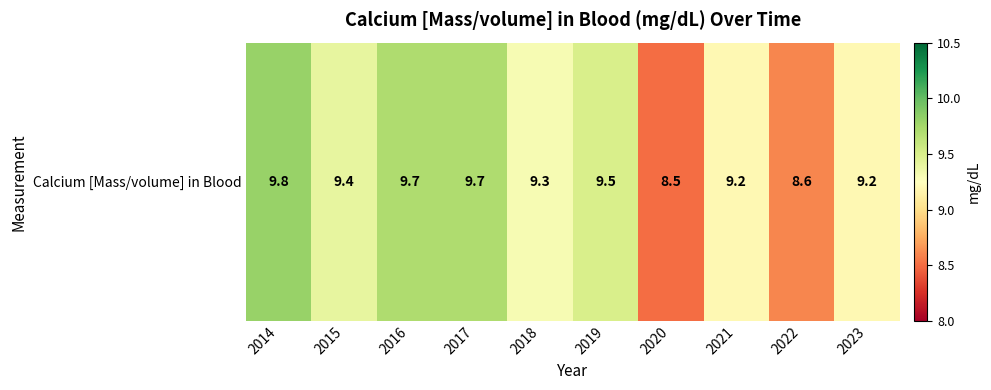

Where does the data first go above 9?

2014